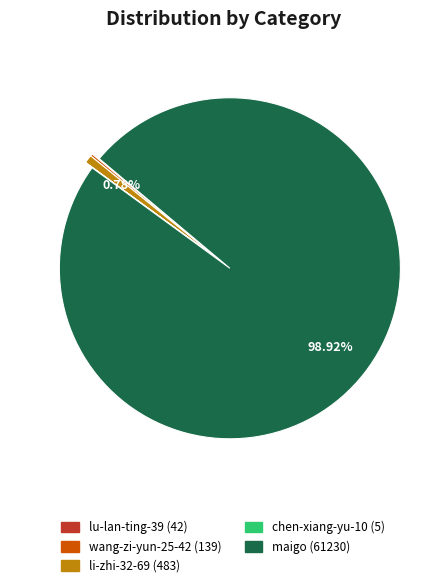

Is there any slice that represents more than half of the pie?

Yes